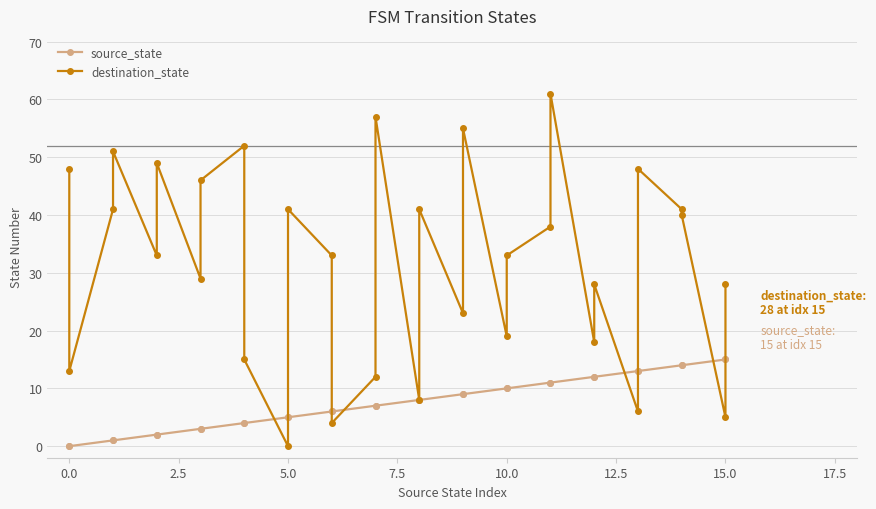

List the series in order of their overall mean, highest first.

destination_state, source_state